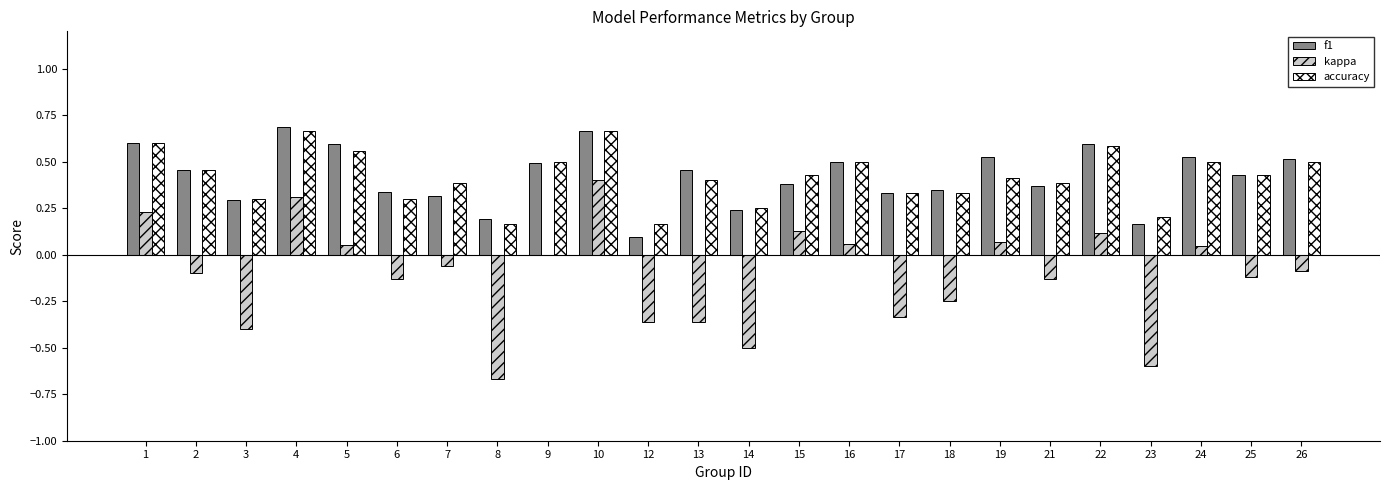

What are all the series names shown in the legend?

f1, kappa, accuracy